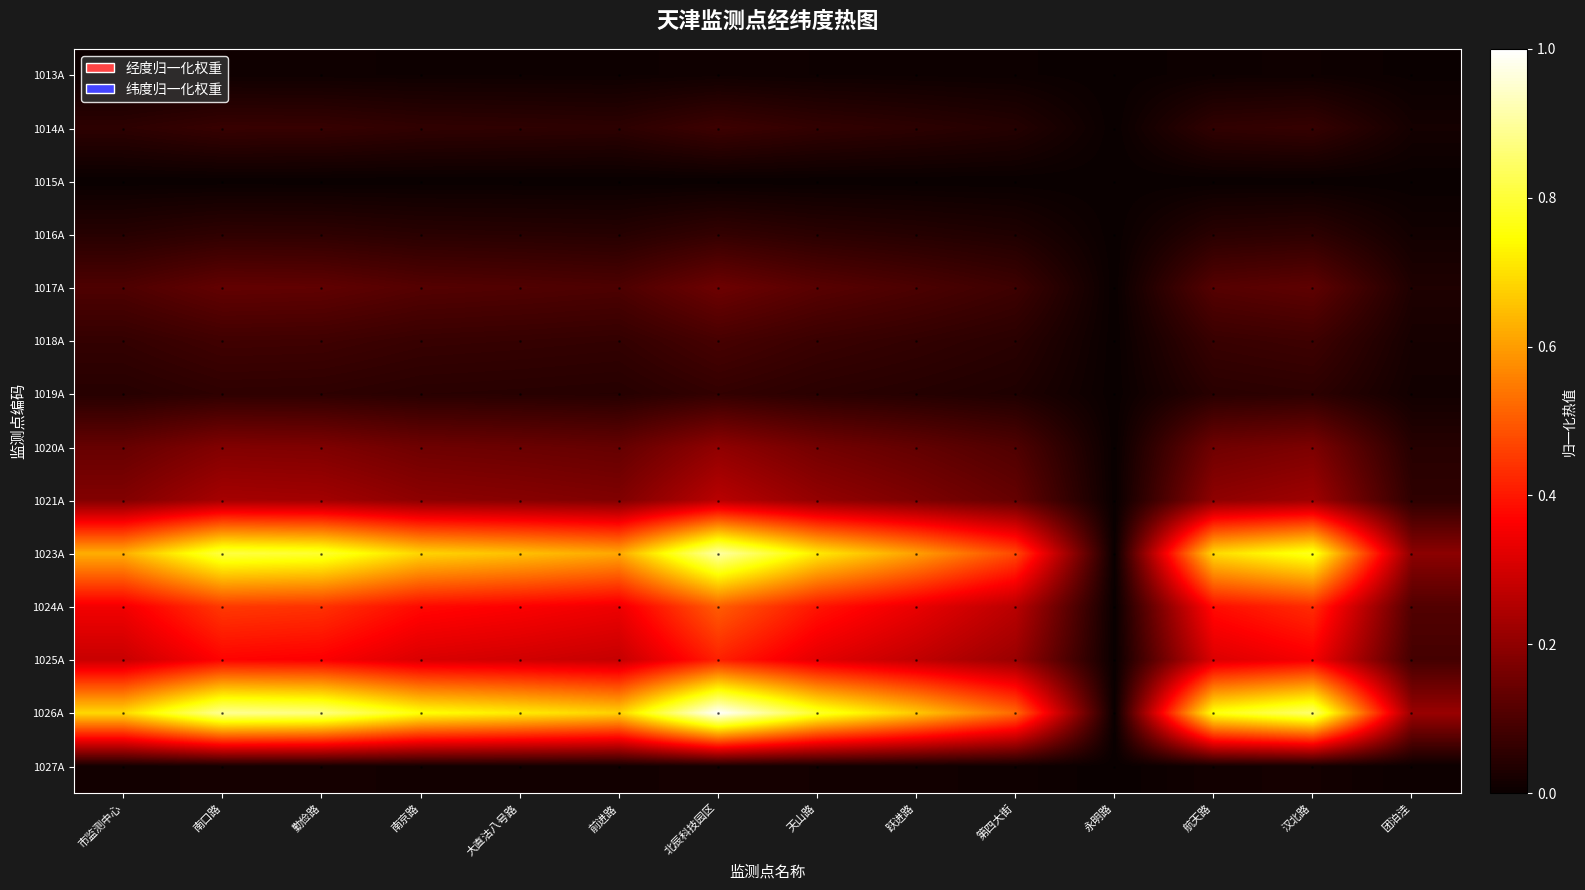

Which label corresponds to the largest value in the chart?

北辰科技园区